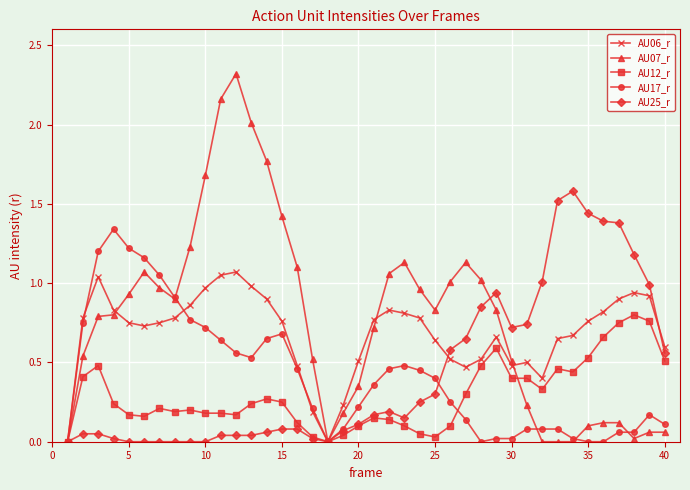

True or false: AU07_r has more than 2 points higher than both neighbors.

True